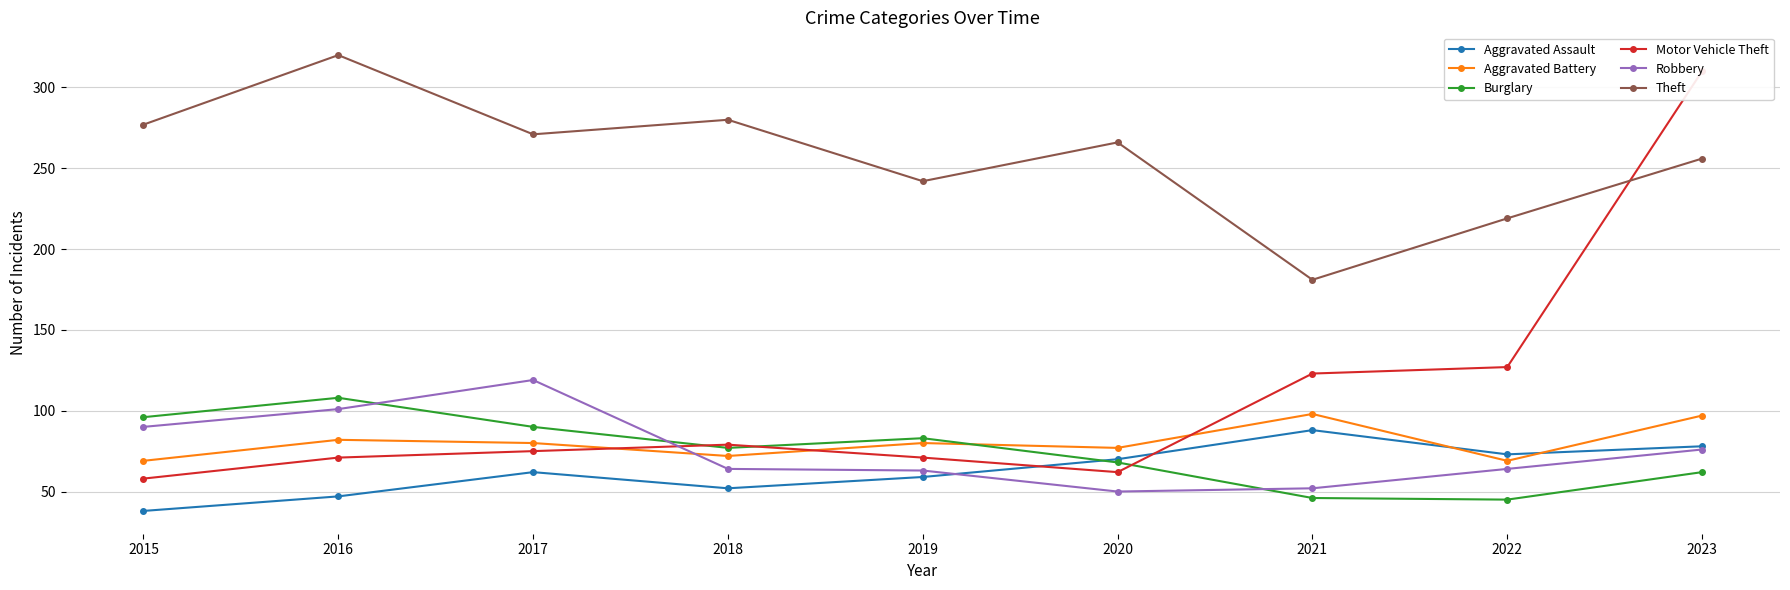

How many data points does each series have?

9